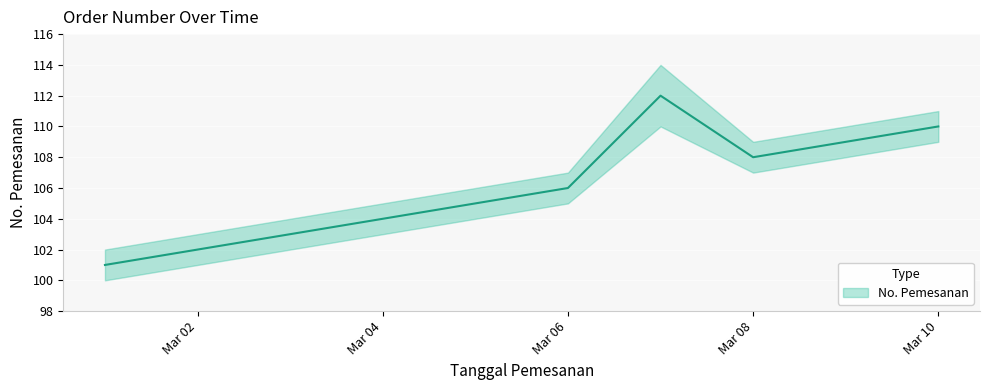

Is it true that the value at 2021-03-03 is 103?

True